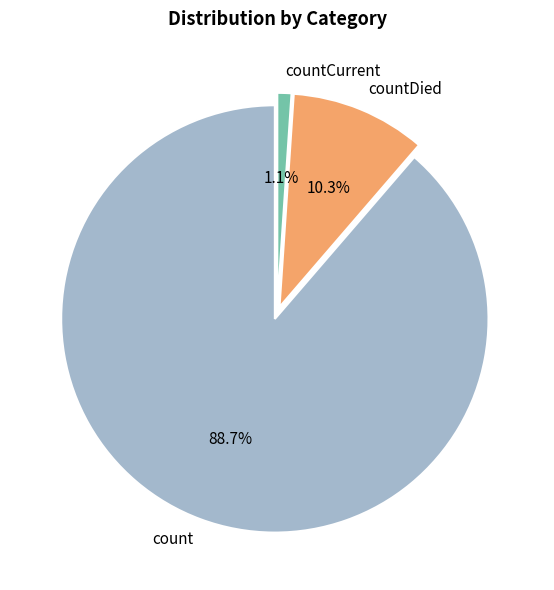

Is it true that countCurrent is 10% of the pie?

False